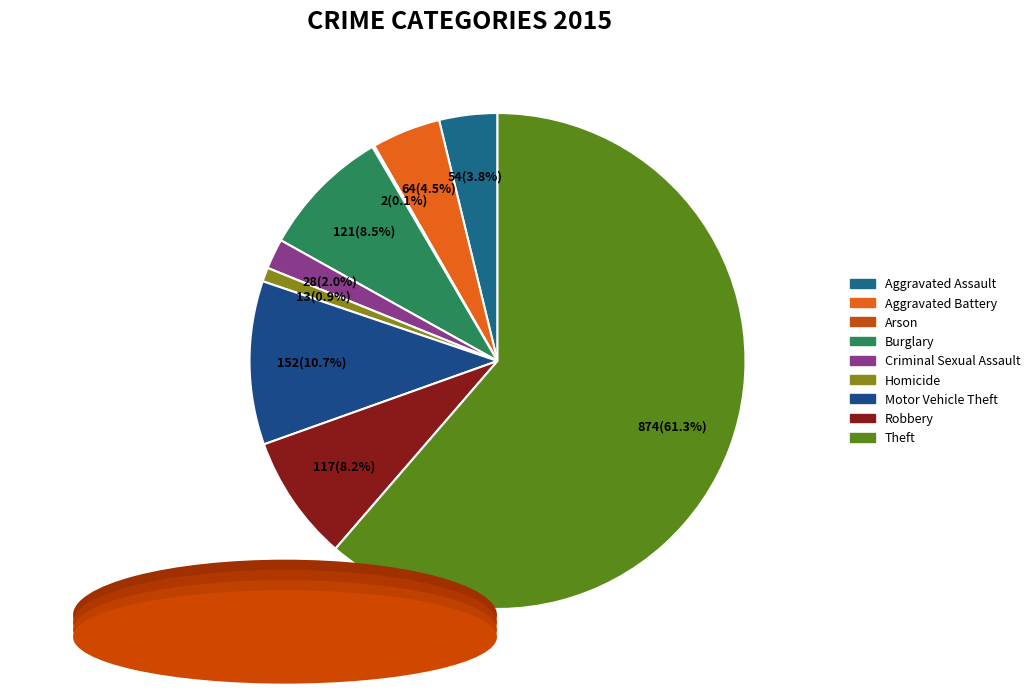

Is there a majority slice in this chart?

Yes